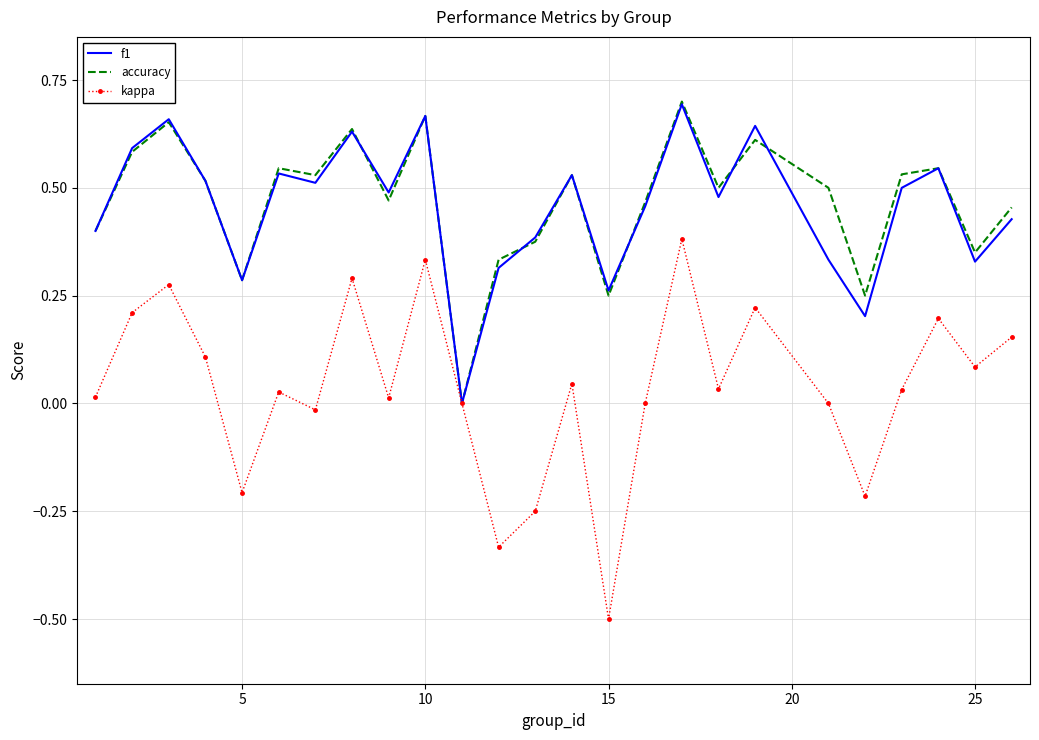

Which series has the largest range (max minus min)?

kappa